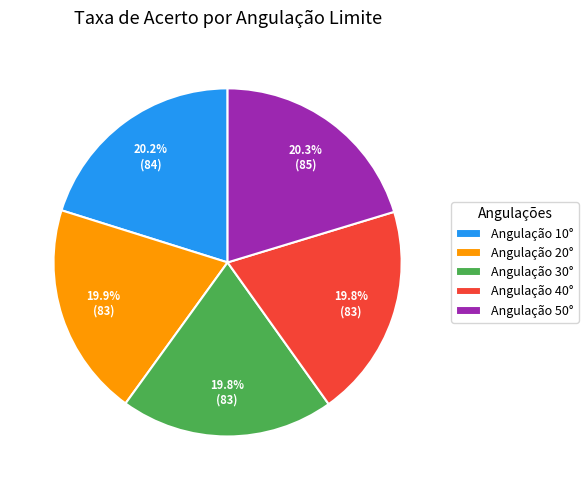

Is Angulação 10° the majority of the pie?

No